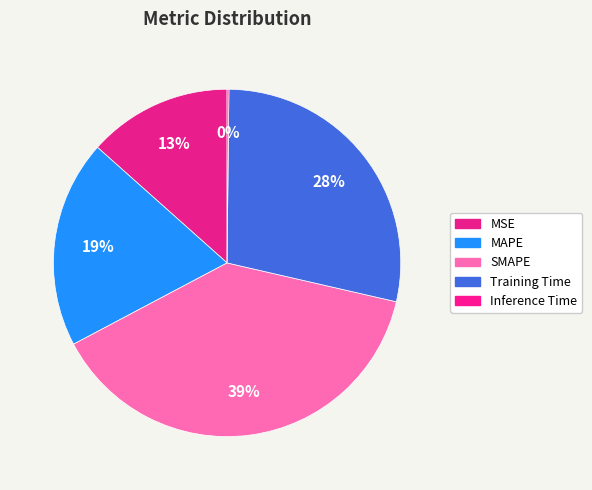

What is the smallest slice in the pie chart?

Inference Time